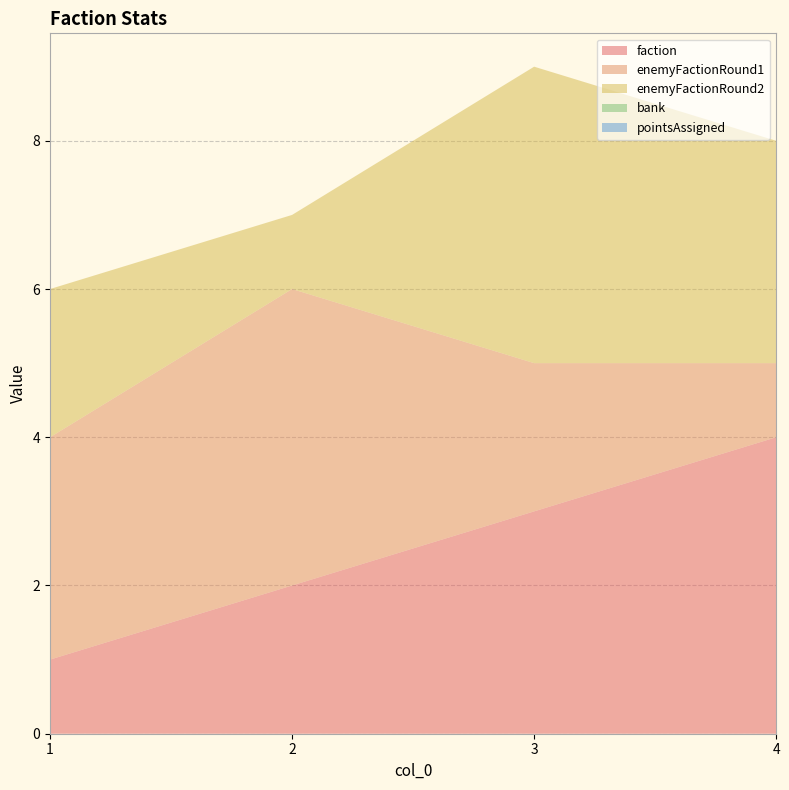

Reading right to left, what are all the values shown in this chart?

faction: 4	3	2	1
enemyFactionRound1: 1	2	4	3
enemyFactionRound2: 3	4	1	2
bank: 0	0	0	0
pointsAssigned: 0	0	0	0